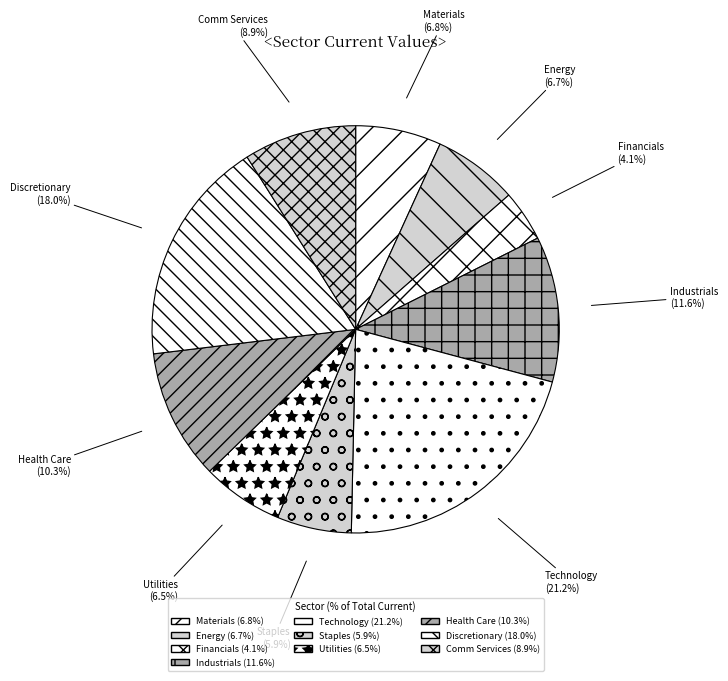

How much of the chart is everything except Financials?

95.9%